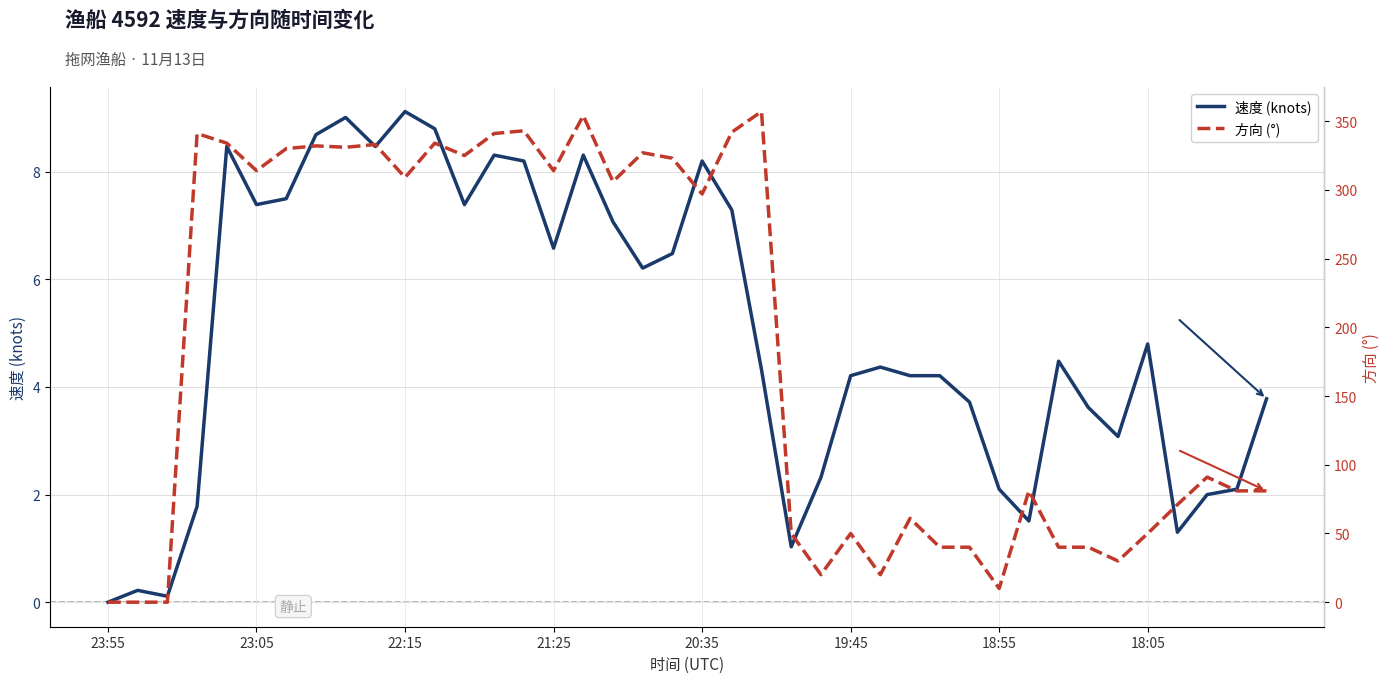

The 速度 (knots) series shows 1.4 at 21:25. True or false?

False